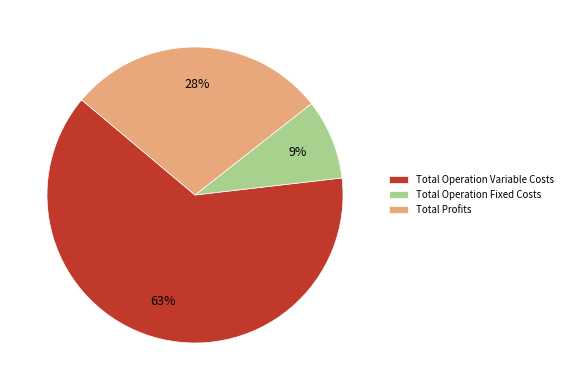

Which slice is the smallest?

Total Operation Fixed Costs